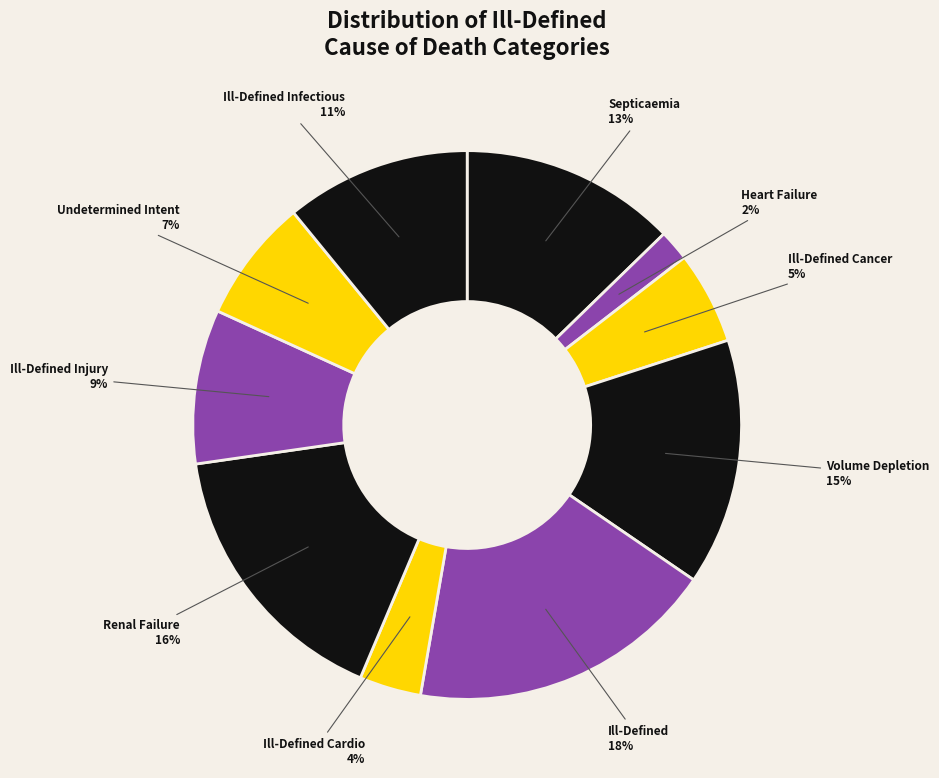

What is the largest slice in the pie chart?

Ill-Defined